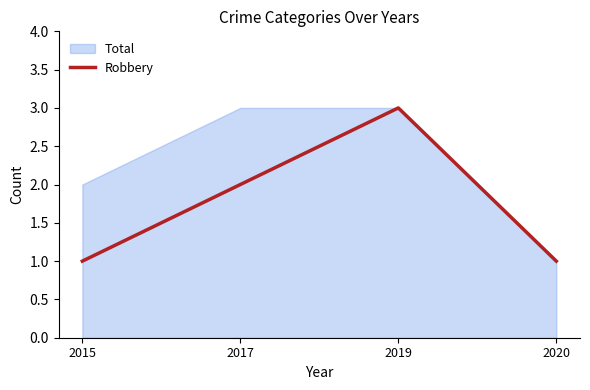

In Robbery, how many points are higher than both neighbors (excluding endpoints)?

1